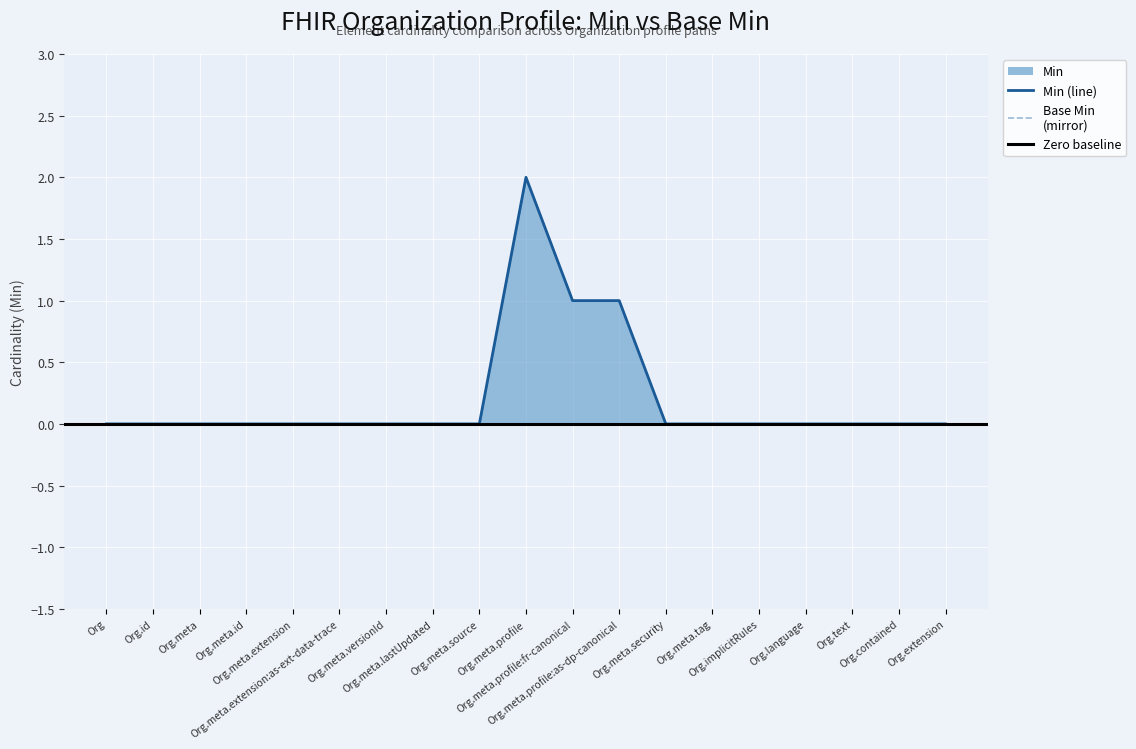

Reading left to right, list all the values displayed in this chart.

0	0	0	0	0	0	0	0	0	2	1	1	0	0	0	0	0	0	0